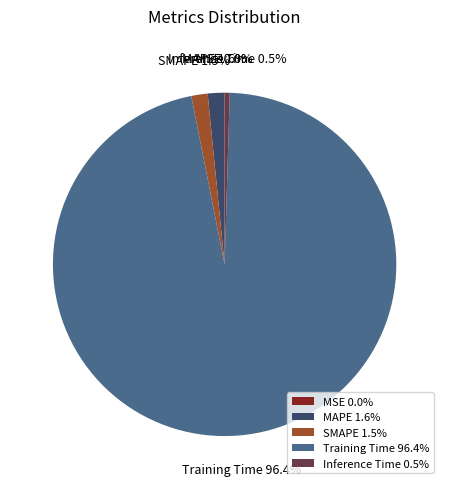

To the nearest percent, what is the average slice percentage?

20%